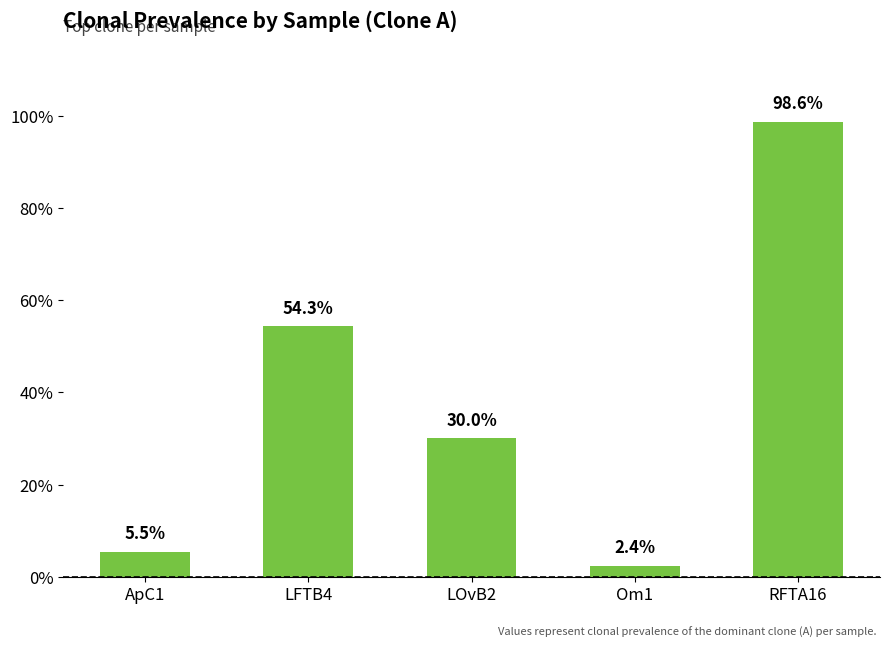

True or false: the data shows 1.0 at LFTB4.

False